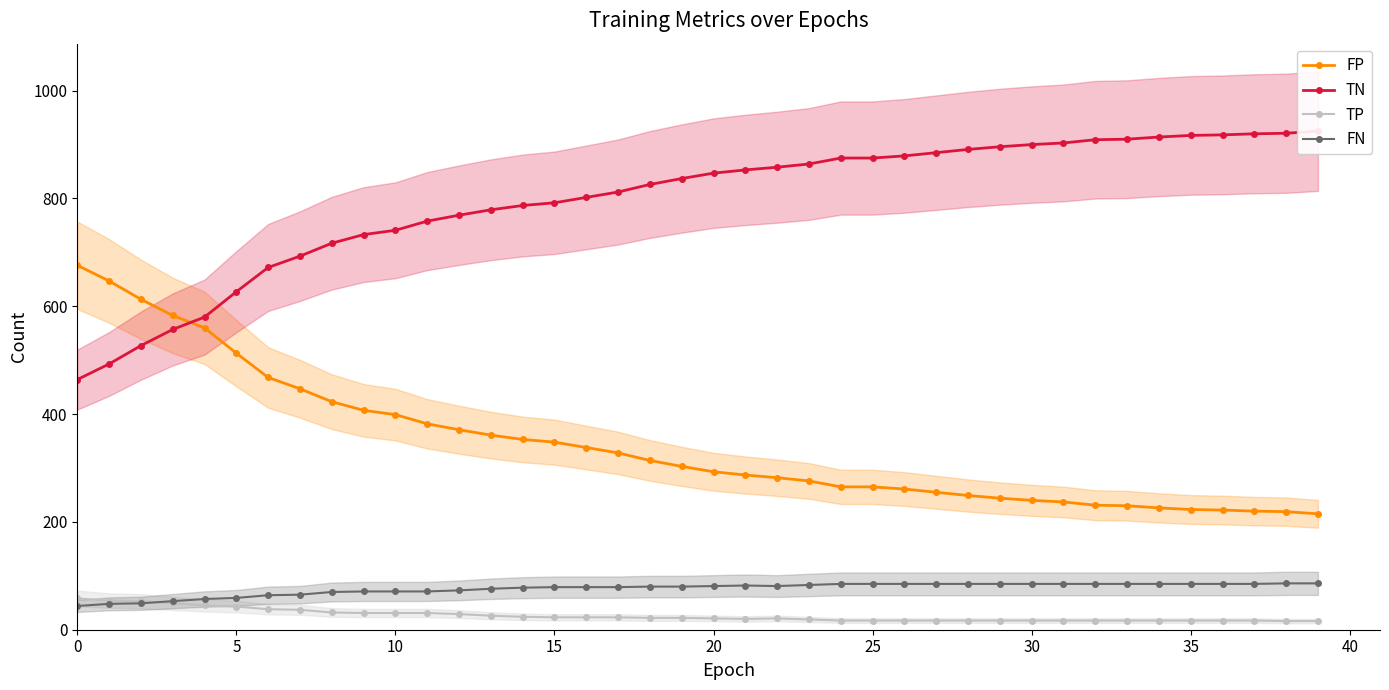

What is the lowest value of the TP series?

16